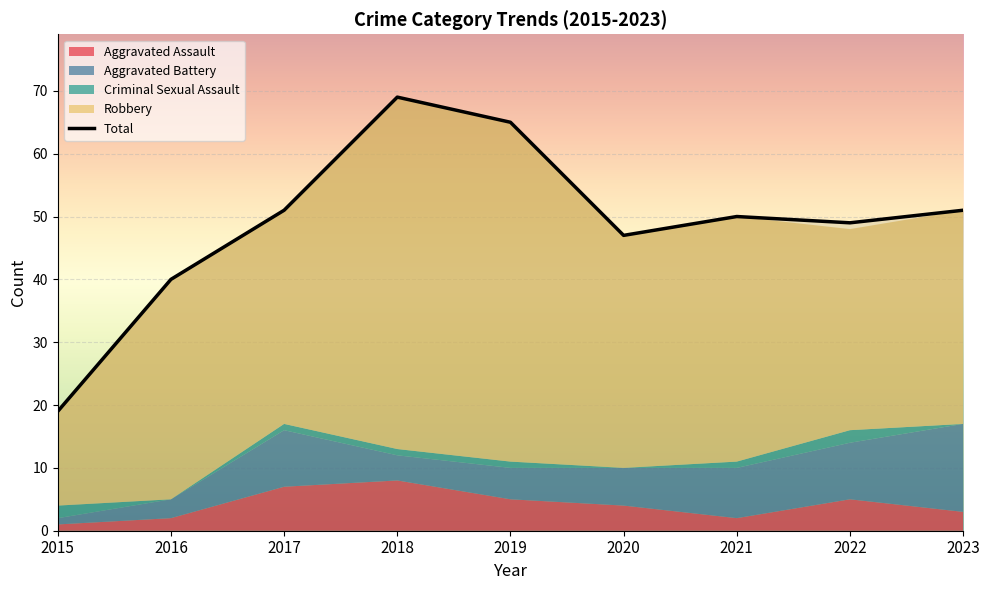

List the labels in order of value, largest first.

2018, 2019, 2017, 2023, 2021, 2022, 2020, 2016, 2015